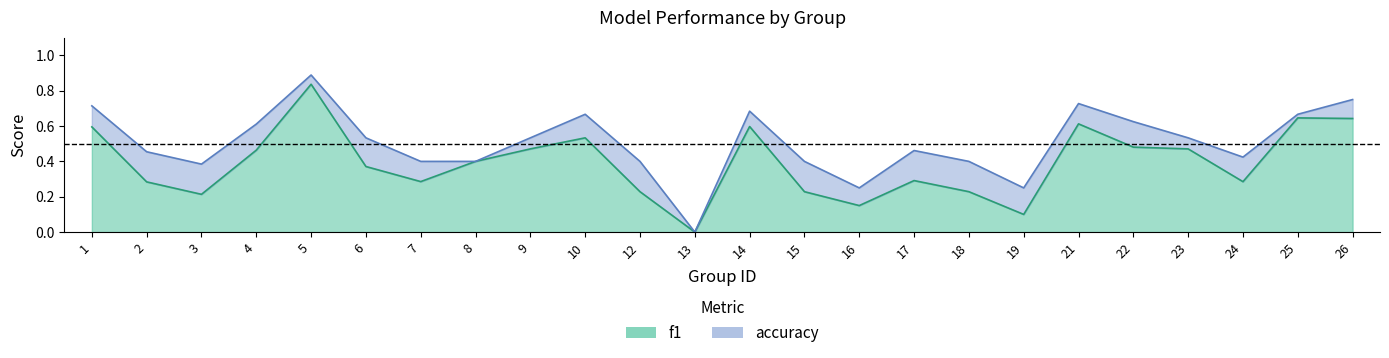

At how many categories does at least one series exceed 0?

23